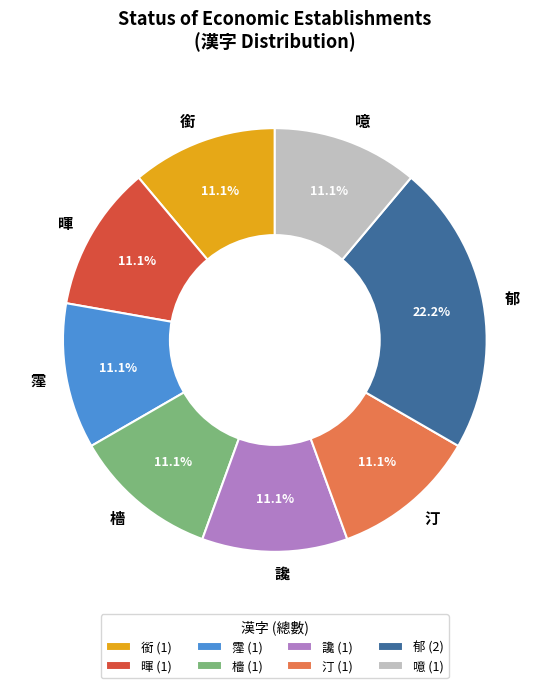

What is the ratio of the value at 讒 to the value at 霪?

1.0